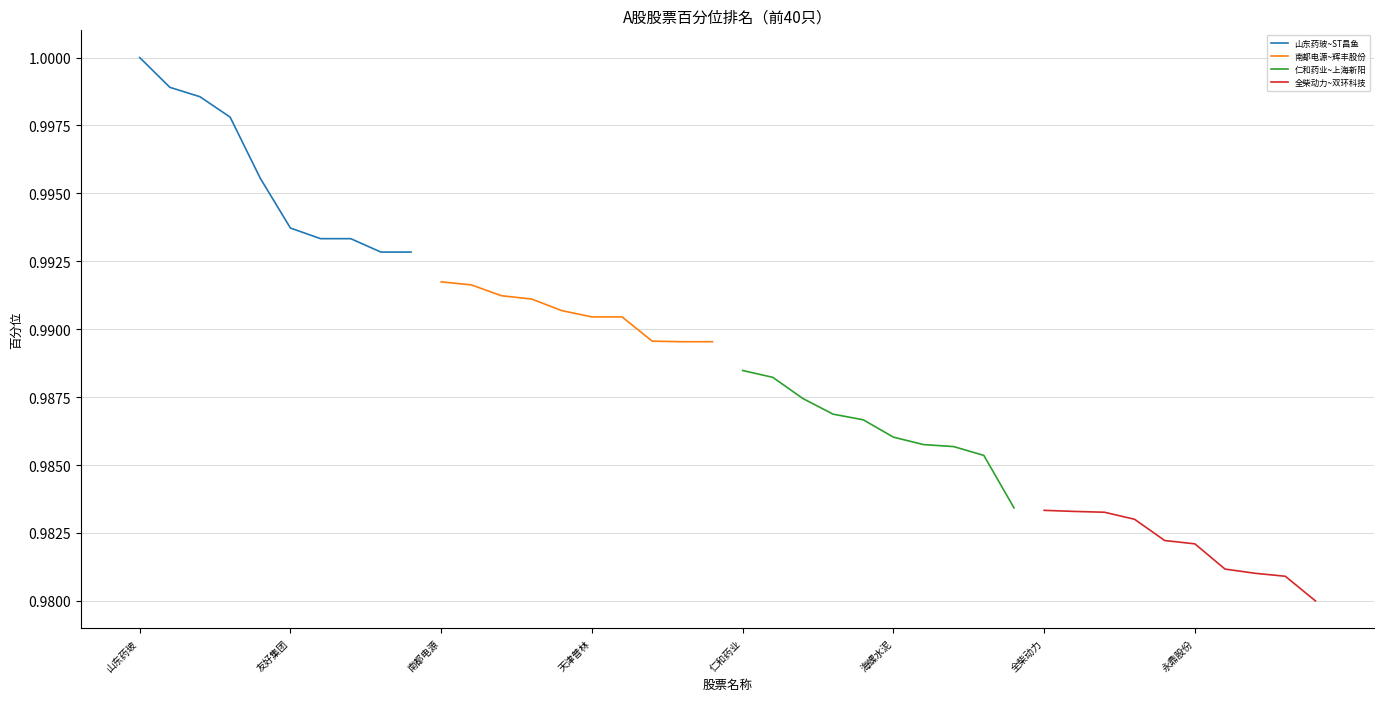

True or false: 南都电源~辉丰股份 and 全柴动力~双环科技 cross at least once.

False